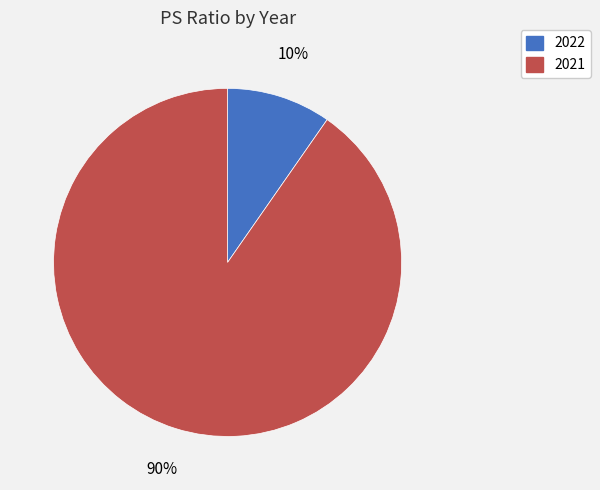

Is the sum of 2022 and 2021 greater than half?

Yes